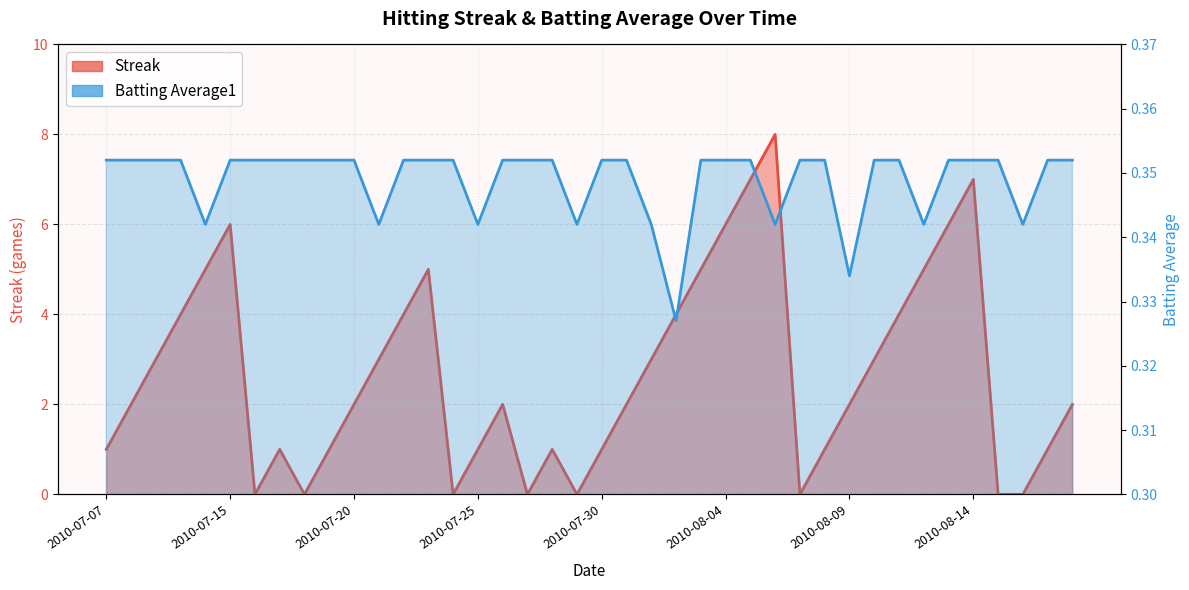

At how many categories does at least one series exceed 7?

1